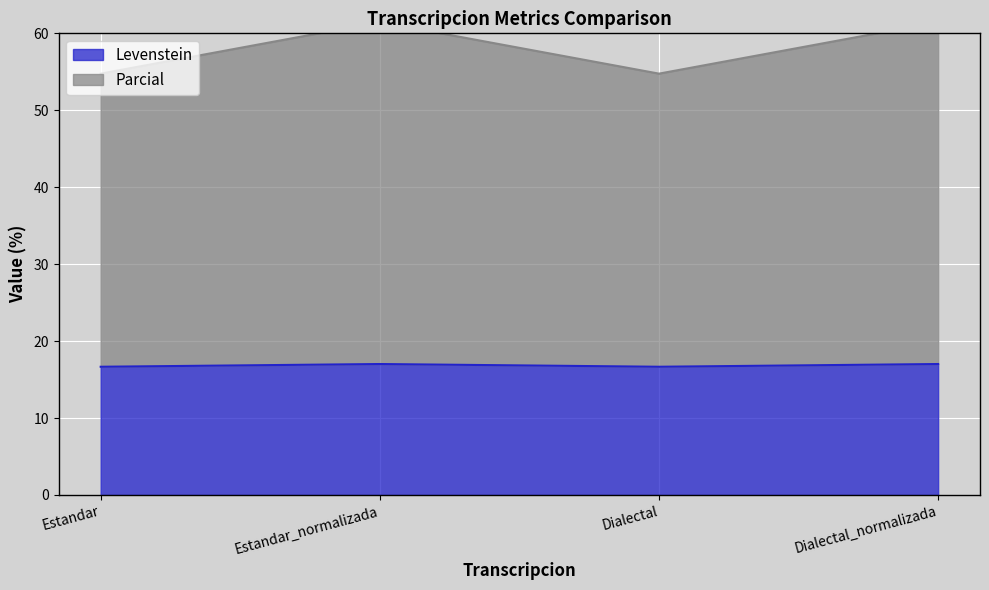

What is the approximate value of Levenstein at Dialectal_normalizada?

17.0